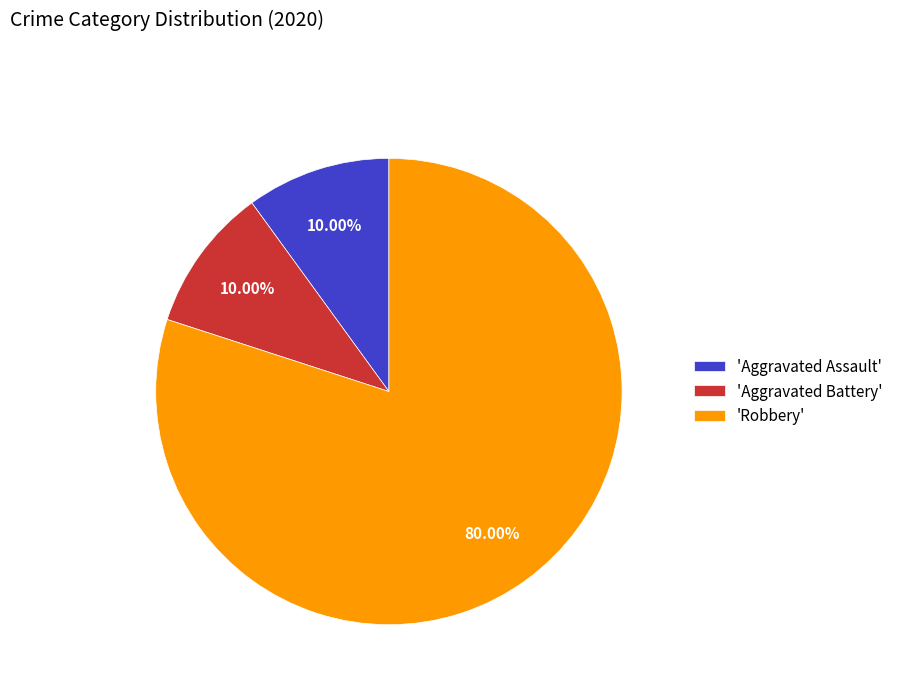

Count the number of slices in the pie.

3